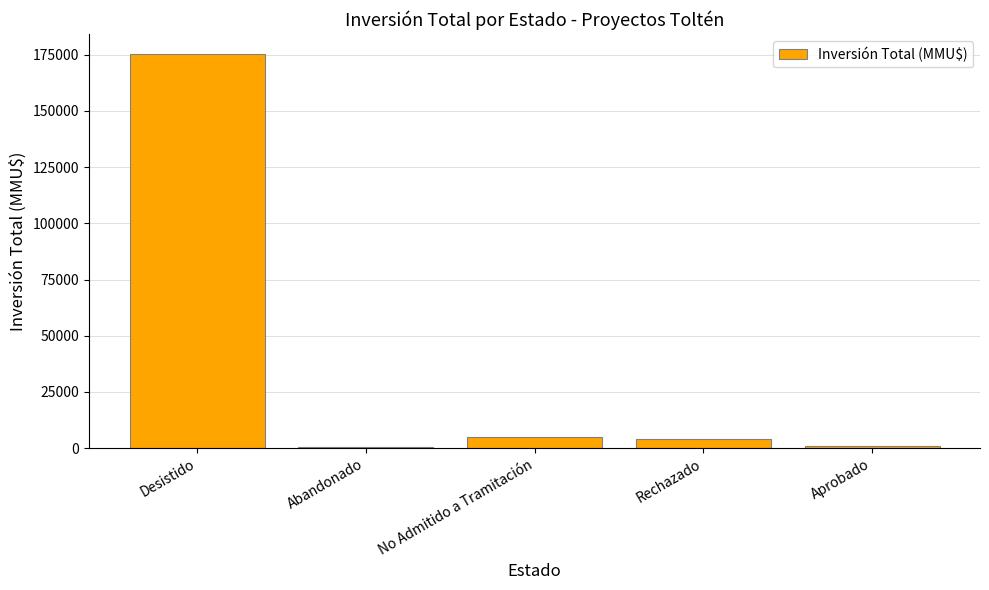

What is the sum of all values?

185962